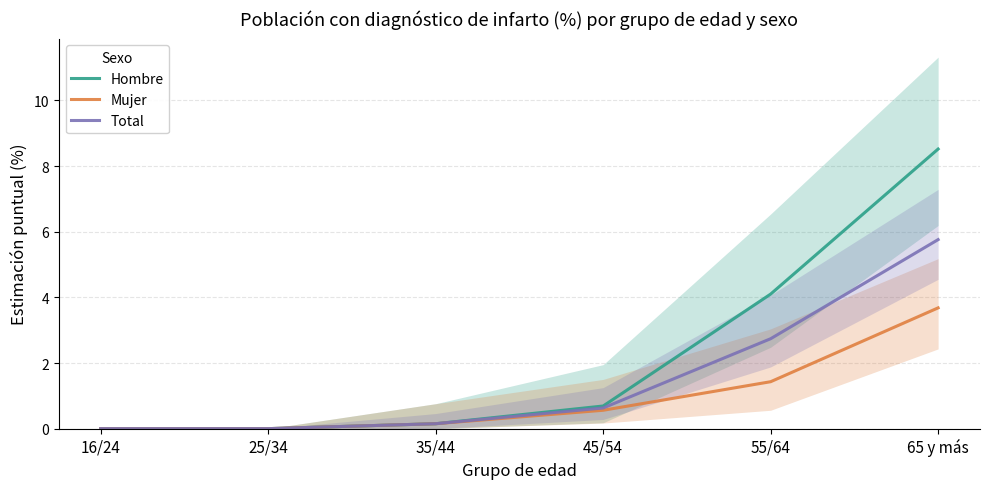

The value of Hombre at 16/24 is -2.6. True or false?

False